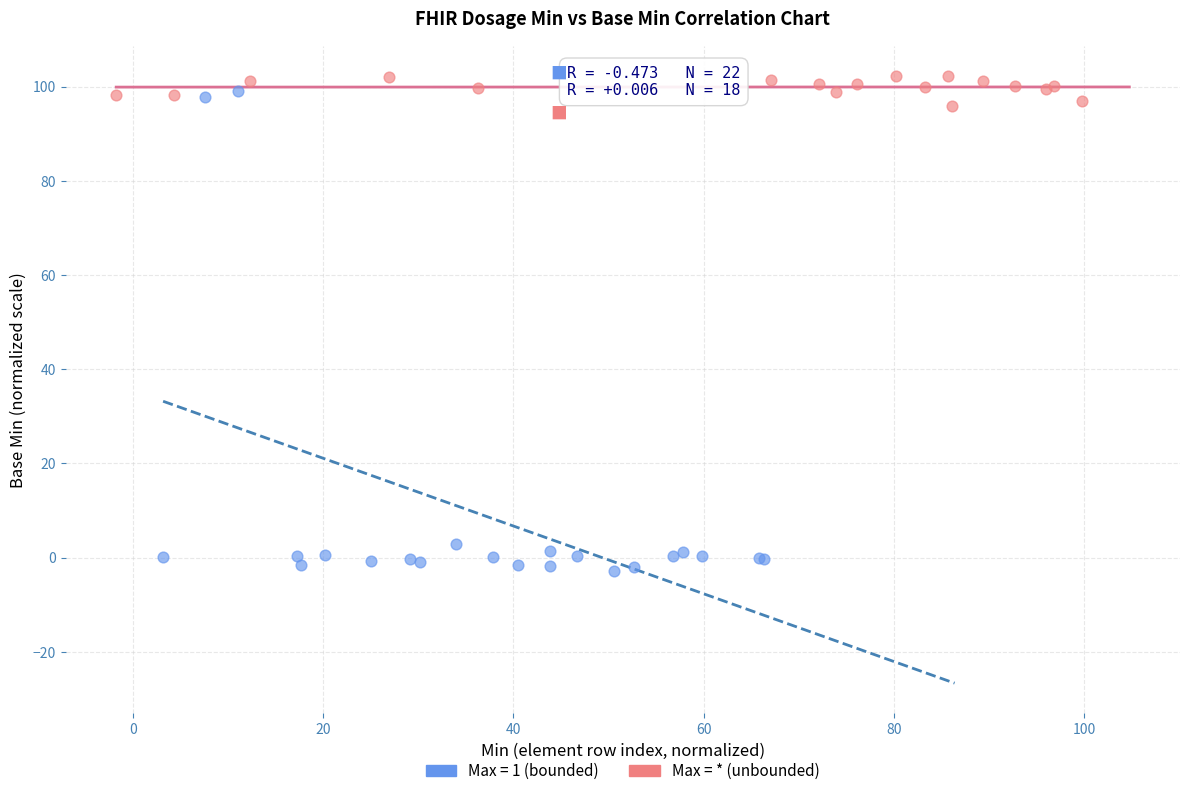

Which series contains the lowest Y value?

Max = 1 (bounded)